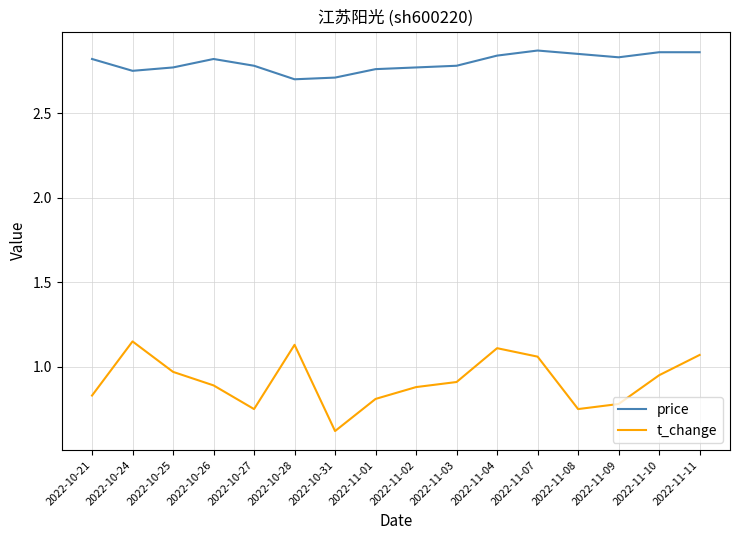

How many series are shown in this chart?

2